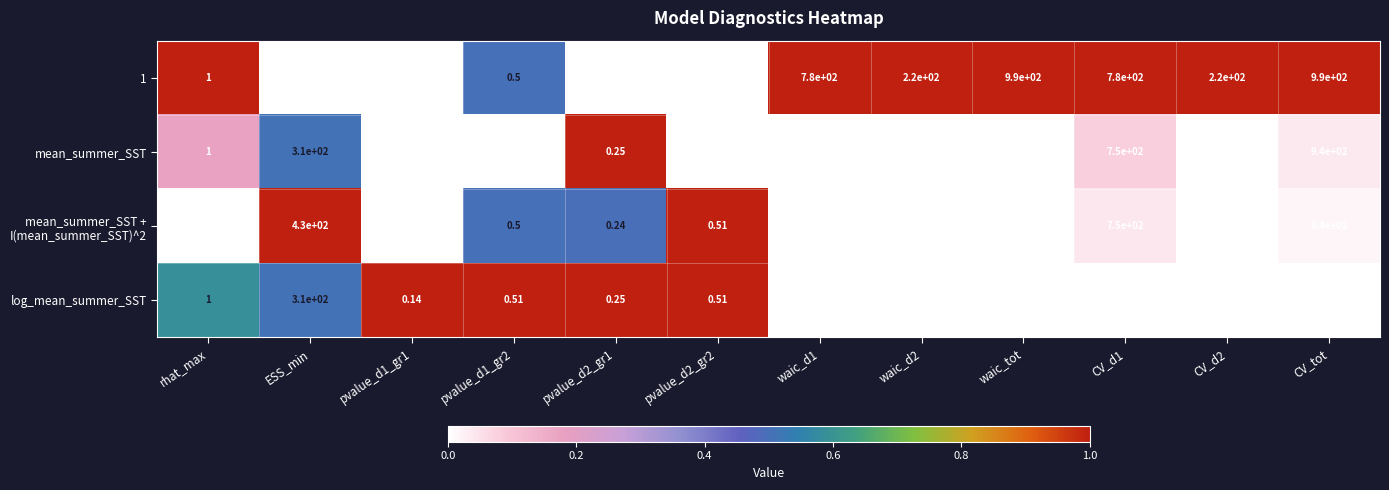

Where does the mean_summer_SST series first go above 190?

ESS_min